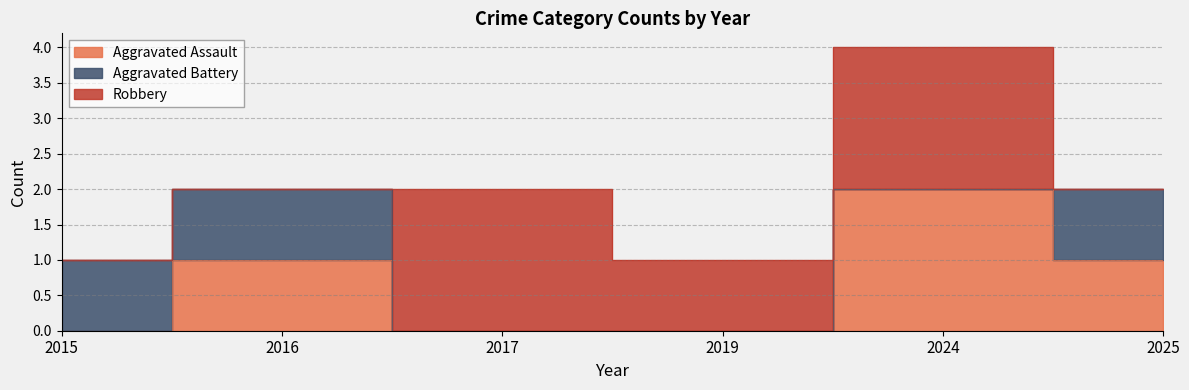

Reading left to right, extract all data points from this chart.

Aggravated Assault: 0	1	0	0	2	1
Aggravated Battery: 1	1	0	0	0	1
Robbery: 0	0	2	1	2	0